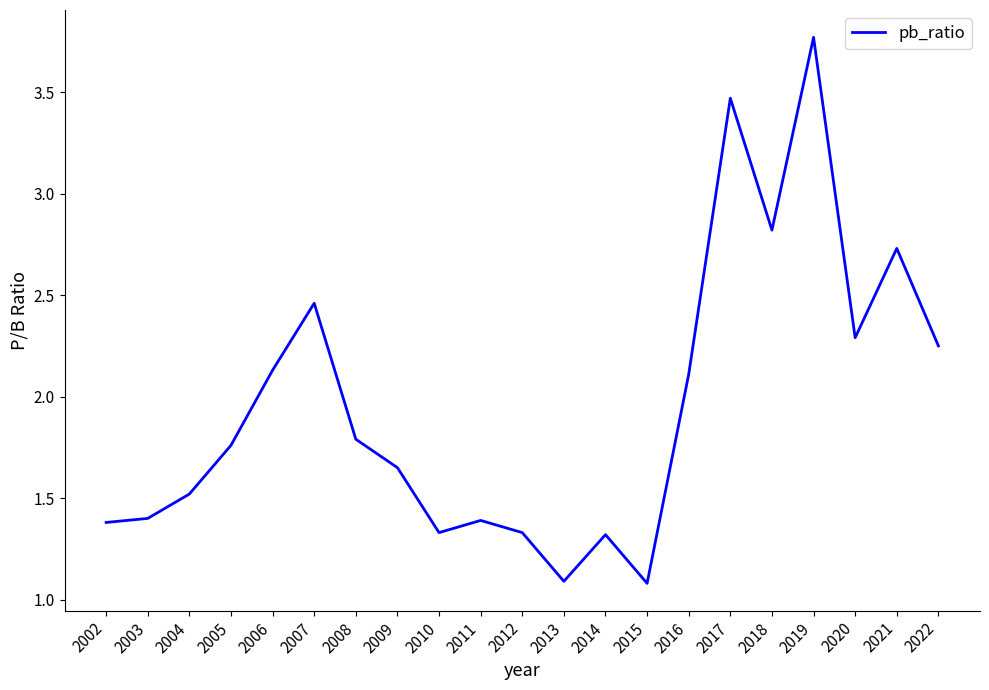

At which category does the chart reach its peak across all series?

2019